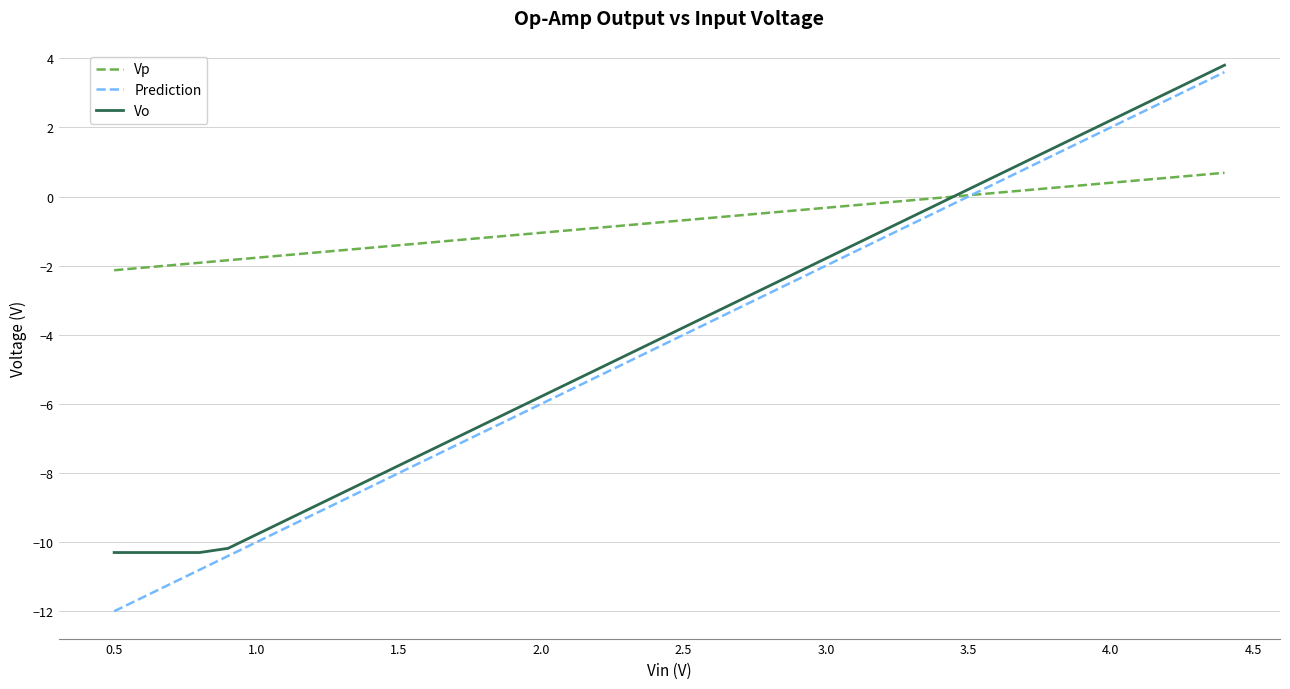

How many lines are shown in the chart?

3